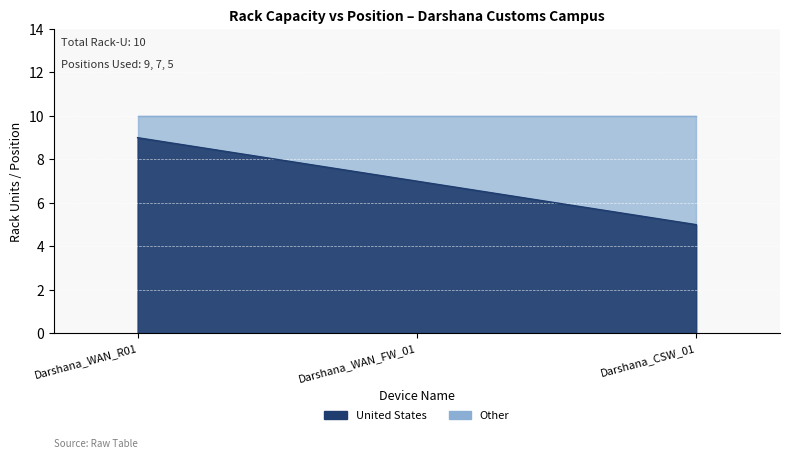

Reading left to right, list all the values displayed in this chart.

Darshana_WAN_R01=9	Darshana_WAN_FW_01=7	Darshana_CSW_01=5